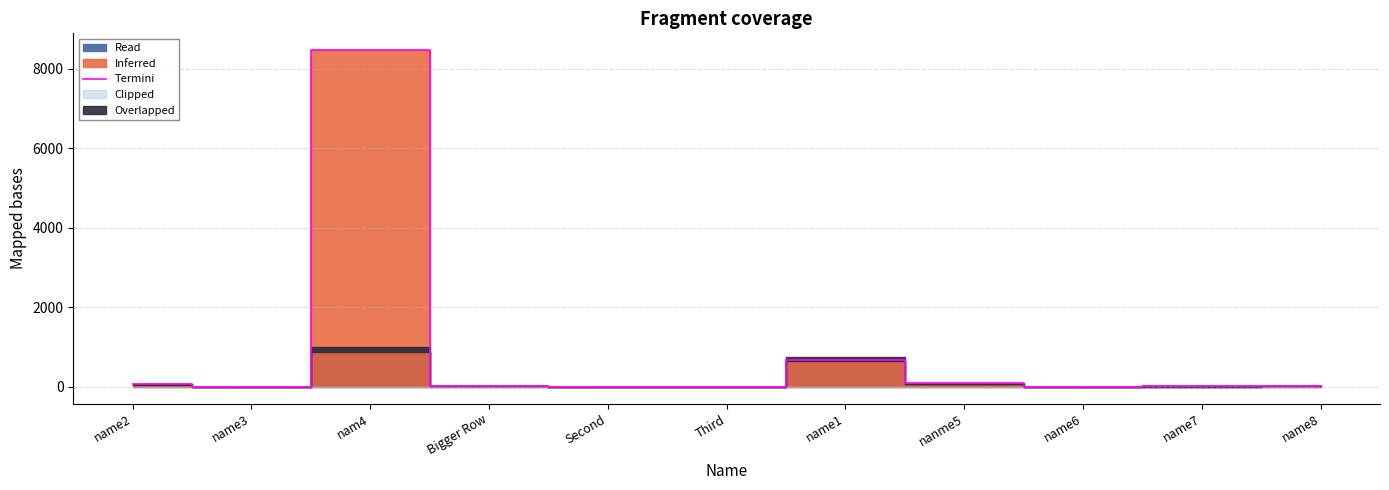

Is it true that the value at Third is 0.5?

False